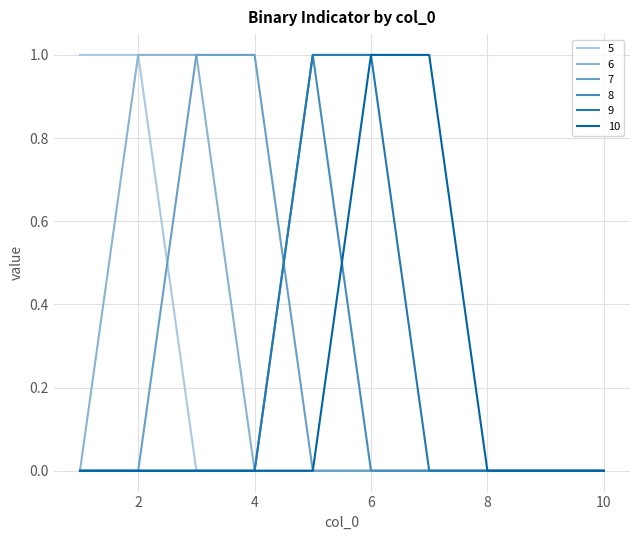

What are all the series names shown in the legend?

5, 6, 7, 8, 9, 10